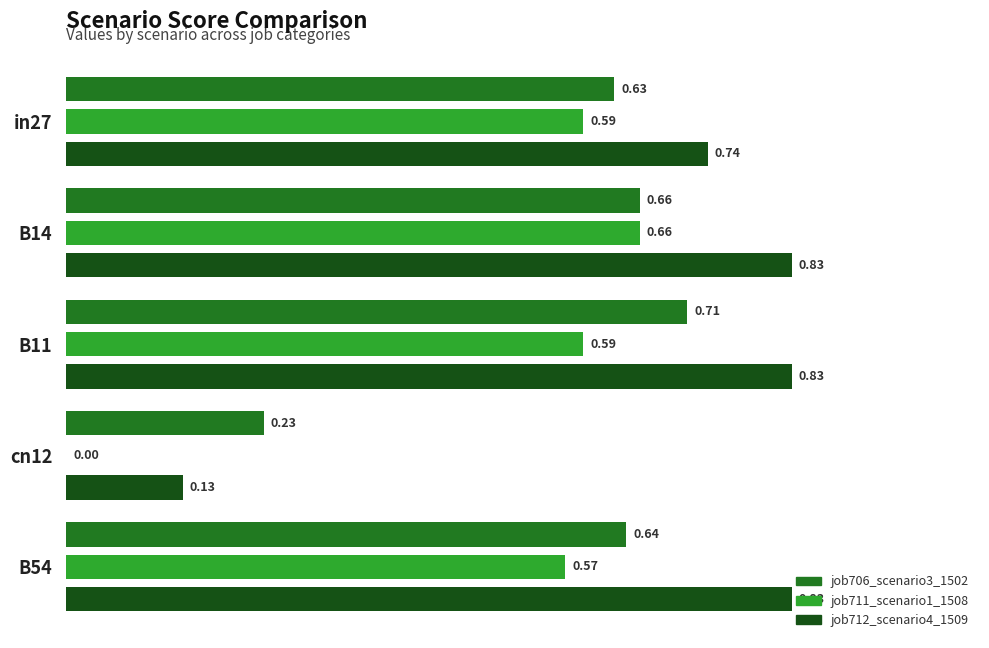

Is the value of job712_scenario4_1509 at B14 greater than the value of job711_scenario1_1508 at cn12?

Yes